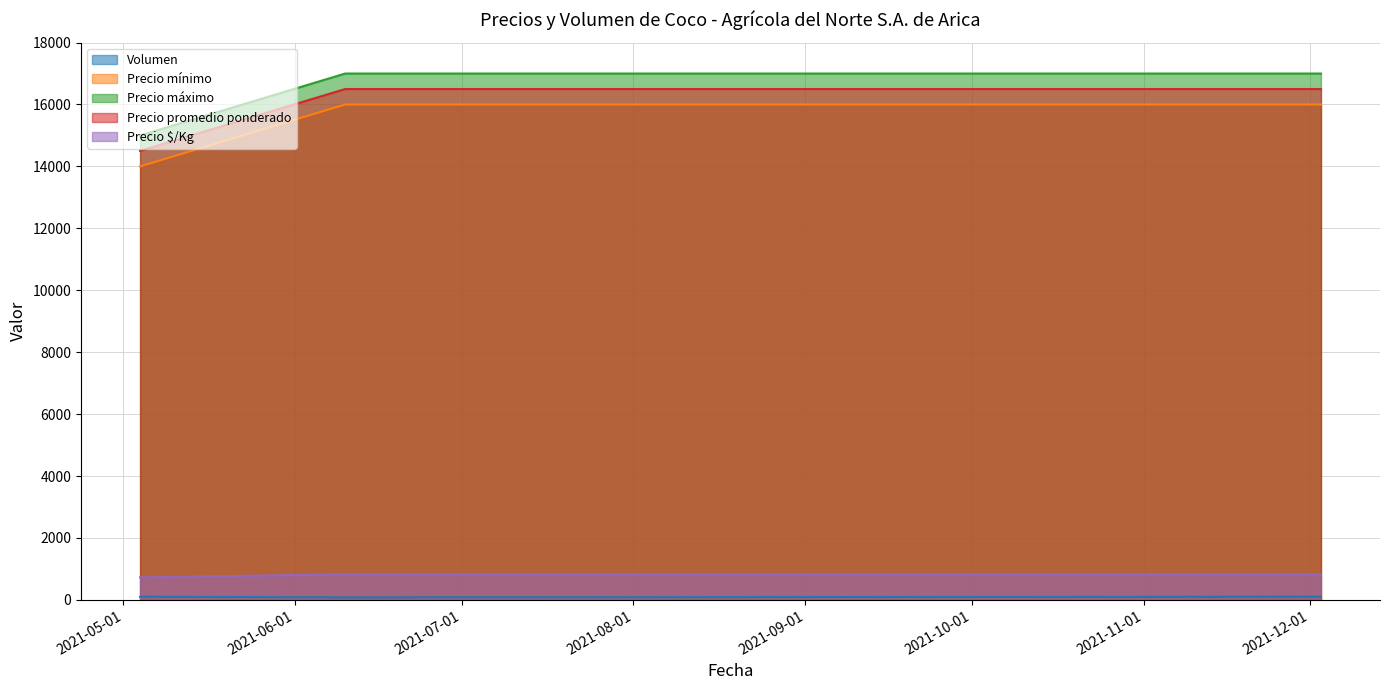

True or false: Precio $/Kg has a value of 1115 at 2021-06-10.

False